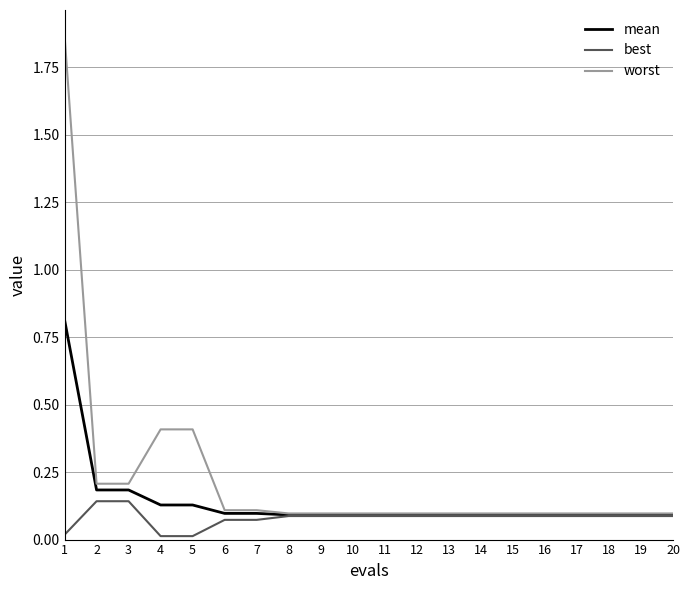

What is the sum of the worst values at 2 and 16?

0.3